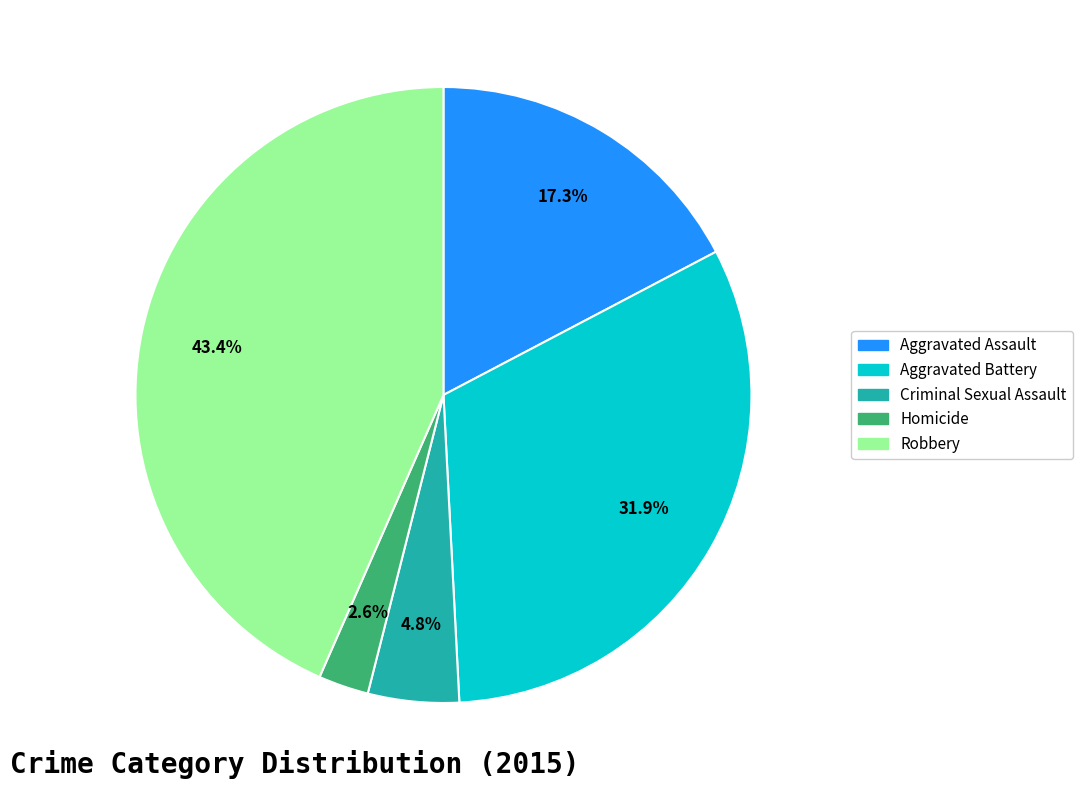

What portion of the pie excludes Homicide?

97.4%